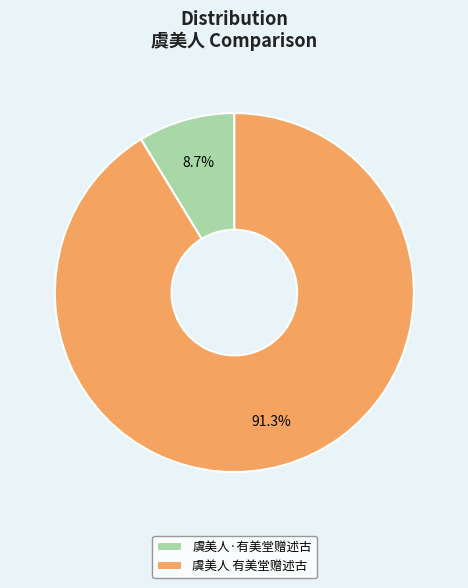

Rank the categories by value from lowest to highest.

虞美人·有美堂赠述古, 虞美人 有美堂赠述古